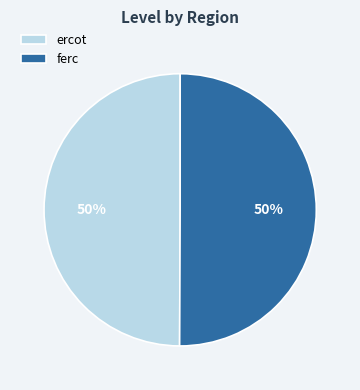

To the nearest percent, what percentage of the pie is ferc?

50%